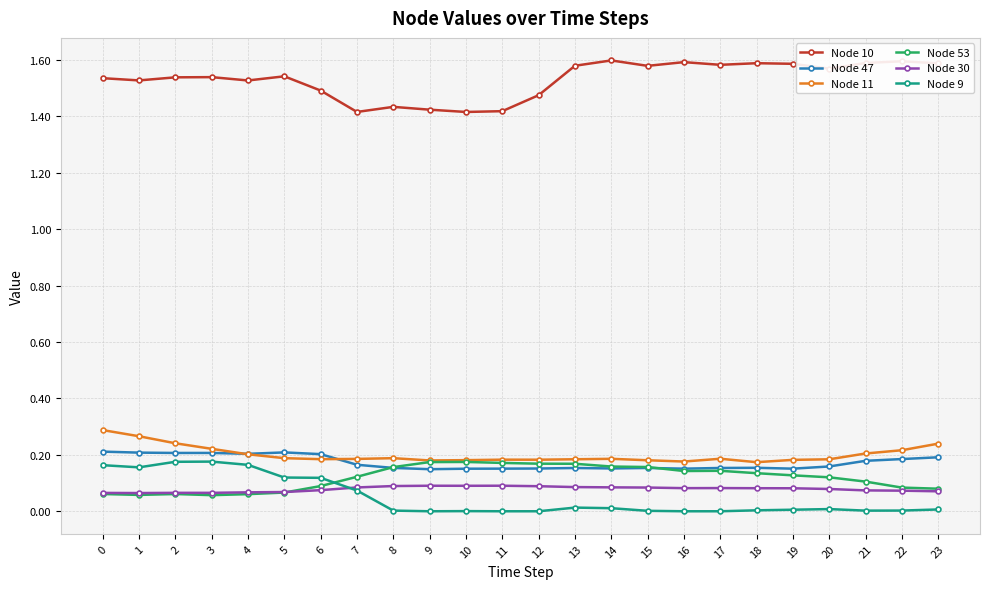

Which series has the largest total across all categories?

Node 10